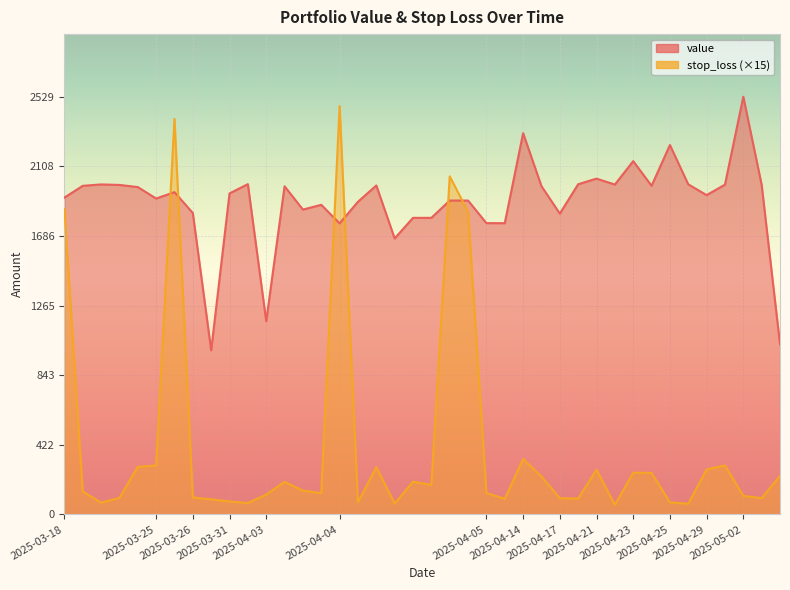

How many times do stop_loss and value cross each other?

6